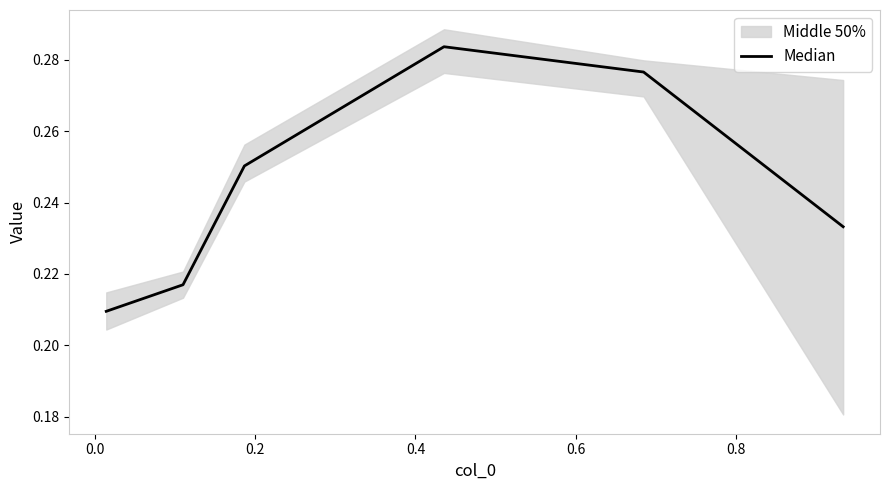

What position from the left is 0.4?

4